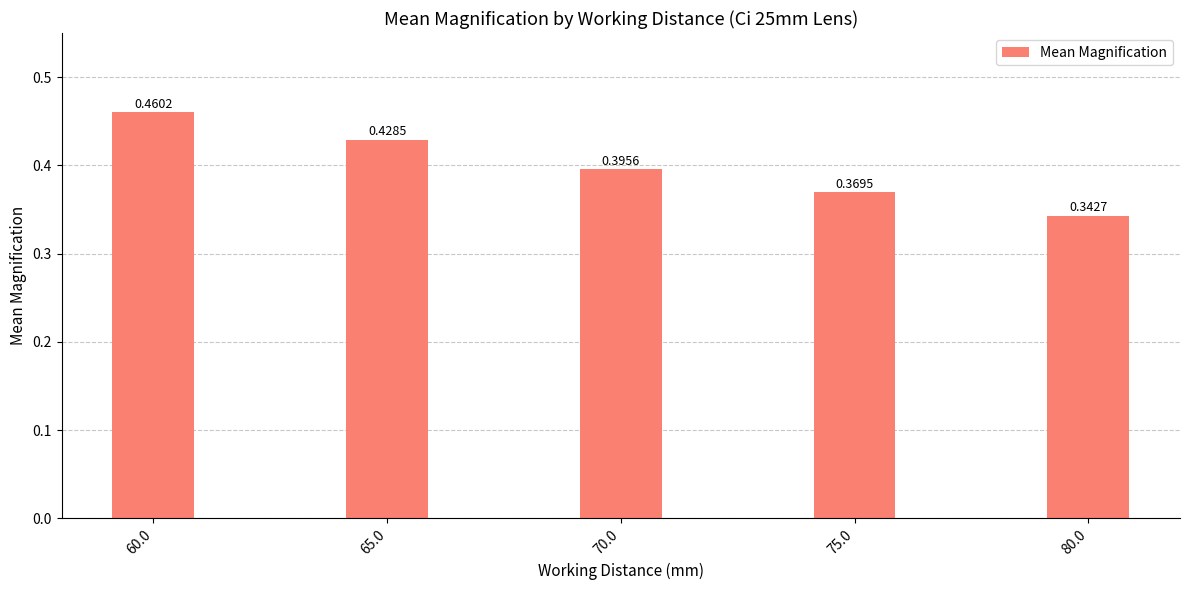

Rank the categories by value from lowest to highest.

80.0, 75.0, 70.0, 65.0, 60.0